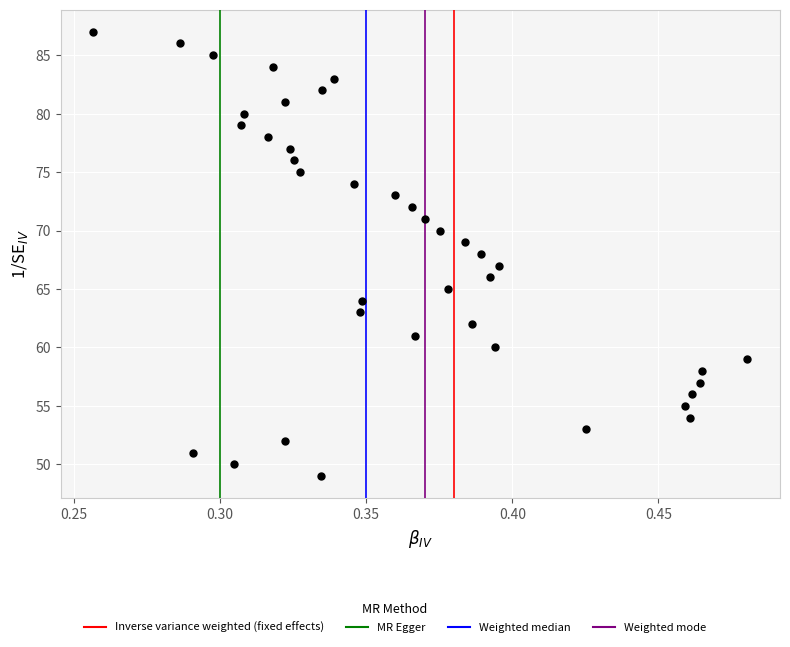

What is the range of Y values (max minus min)?

38